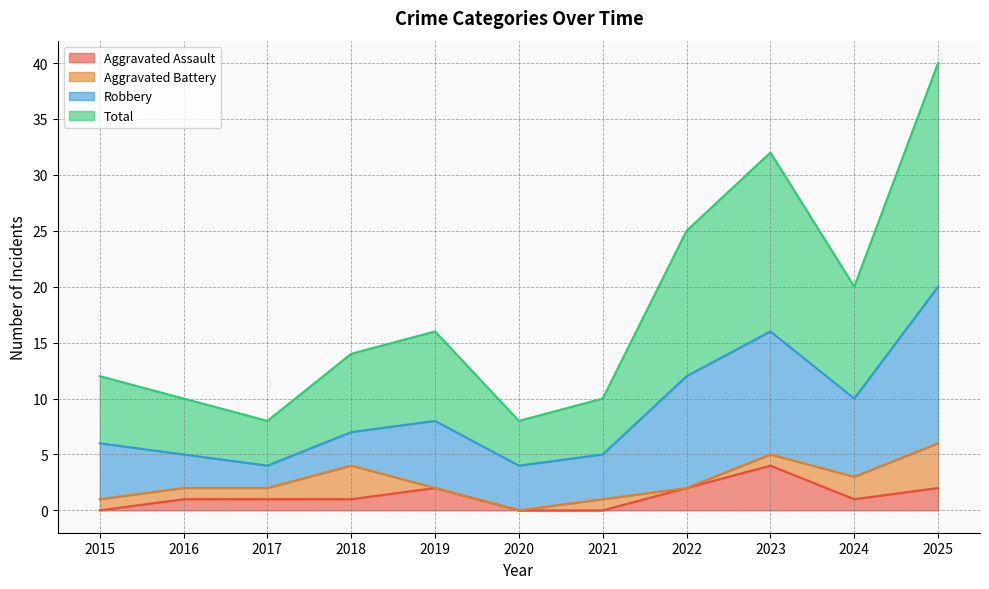

True or false: Total has more than 0 interior local peaks.

True